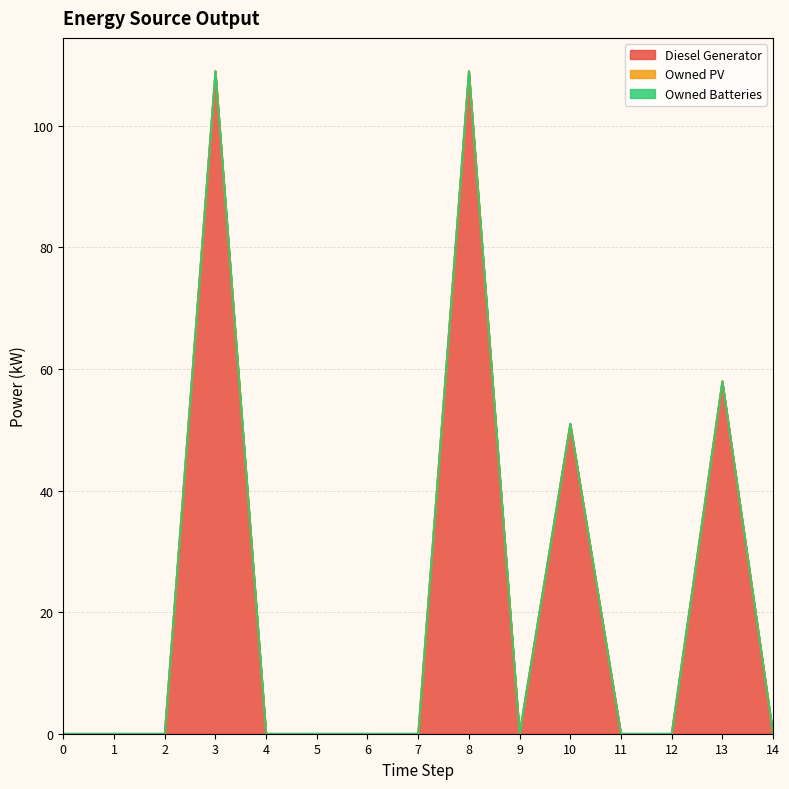

How many positive values does the Diesel Generator series have?

4